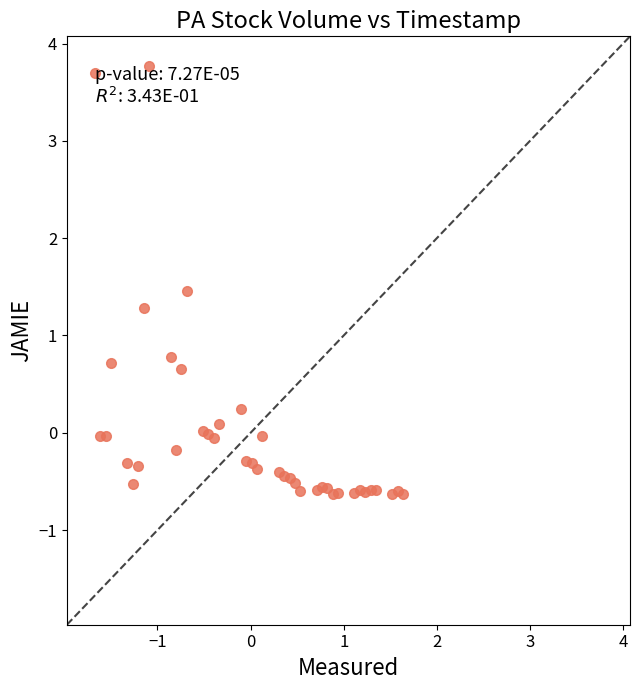

What Y value in the scatter plot is closest to 1?

0.8